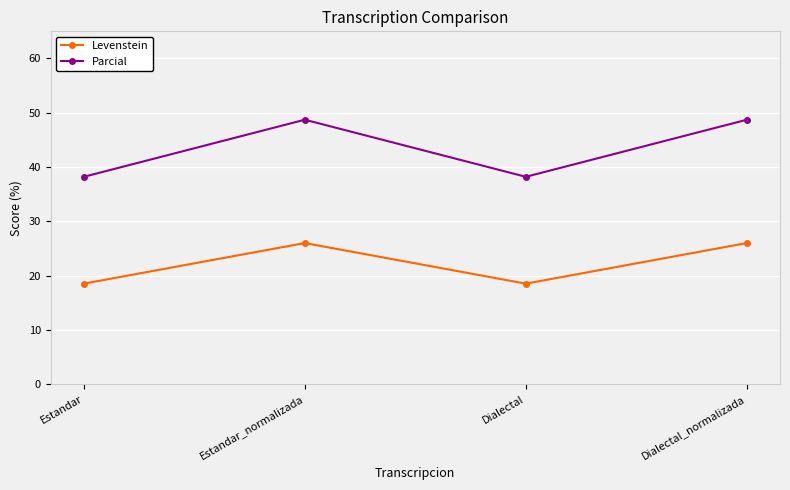

What is the total value across all series at Dialectal?

56.7